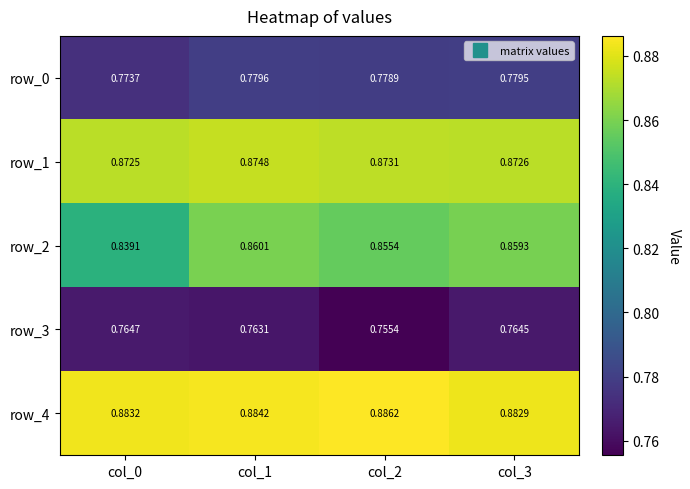

Which series has the largest range (max minus min)?

row_2